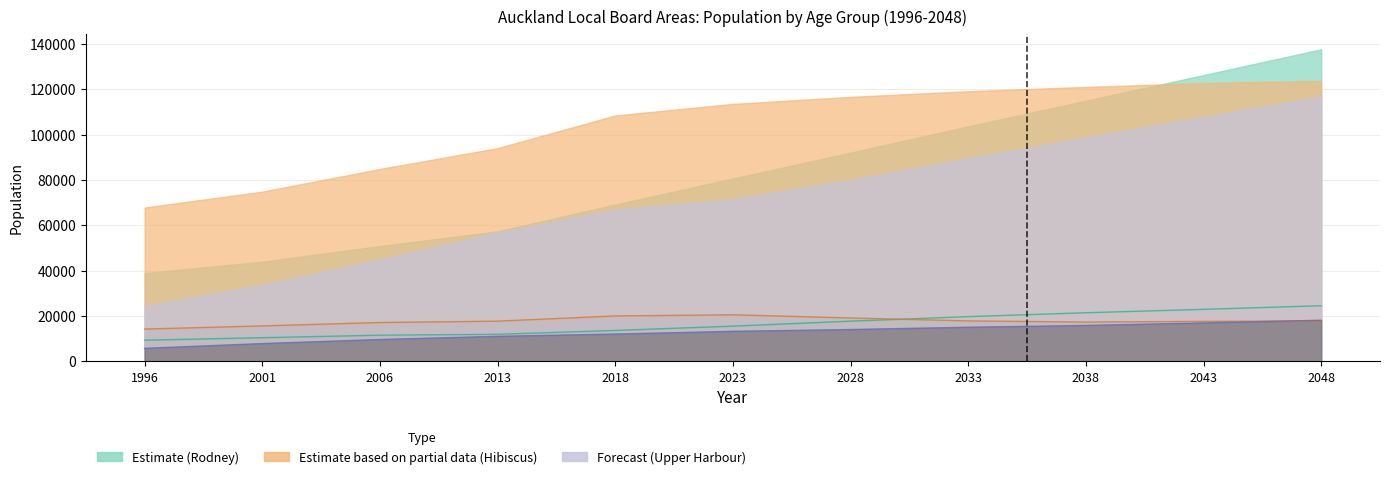

Between 2013 and 2028, which is larger?

2028